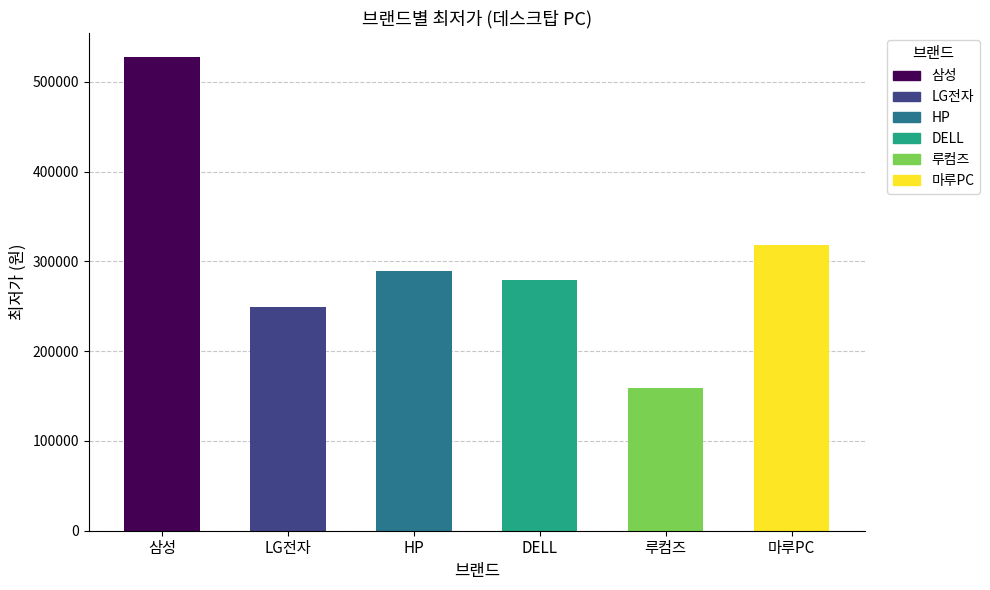

Reading left to right, list all the values displayed in this chart.

삼성=528000	LG전자=249000	HP=289000	DELL=279000	루컴즈=159000	마루PC=318000